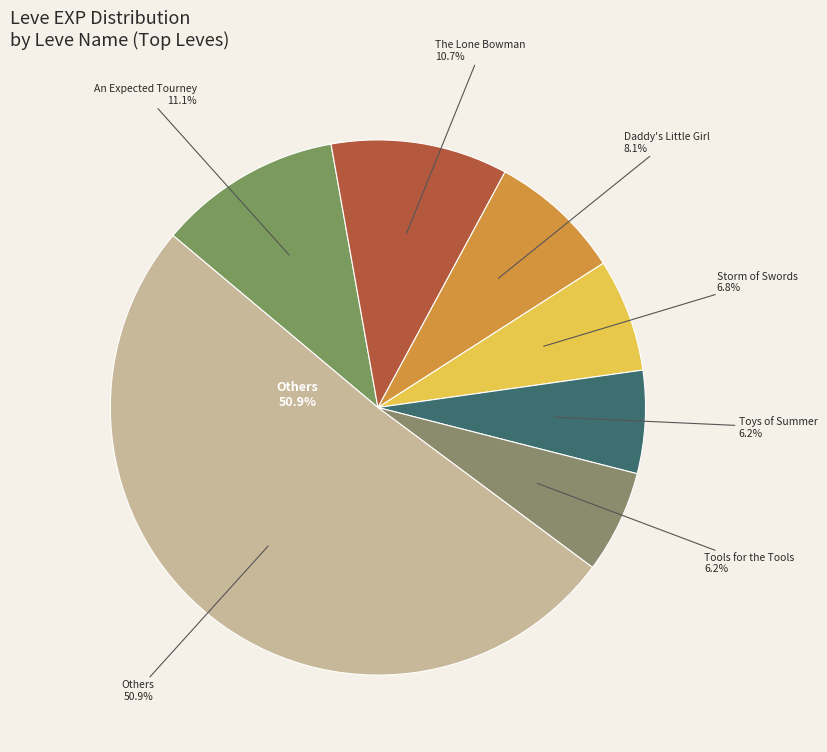

Is there any slice that represents more than half of the pie?

No